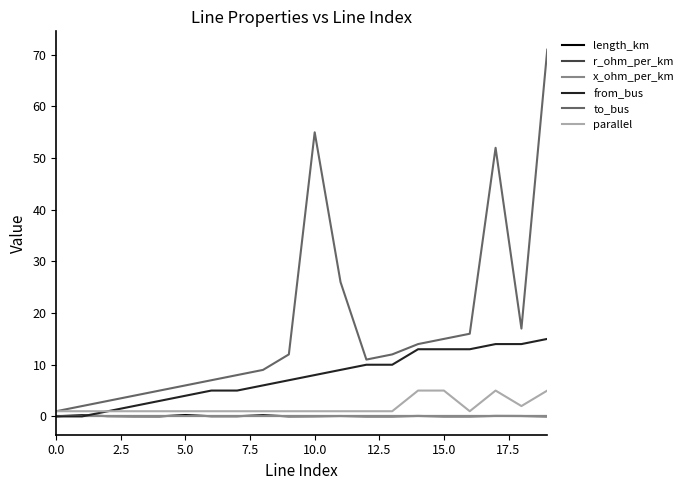

Which series has the widest spread of values?

to_bus